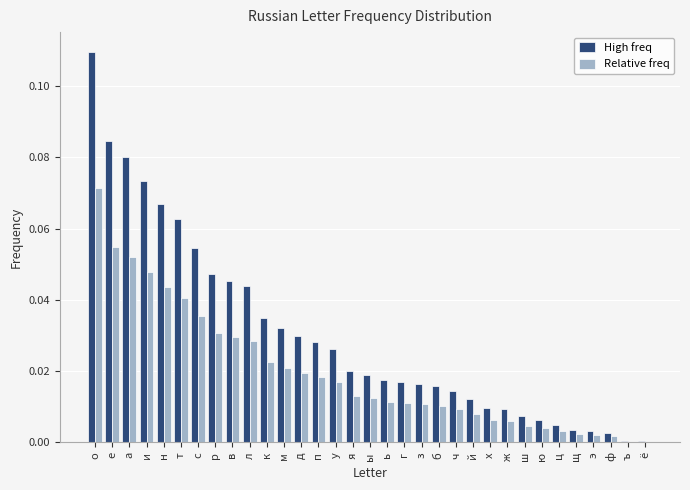

What is the sum of all Relative freq values?

0.7